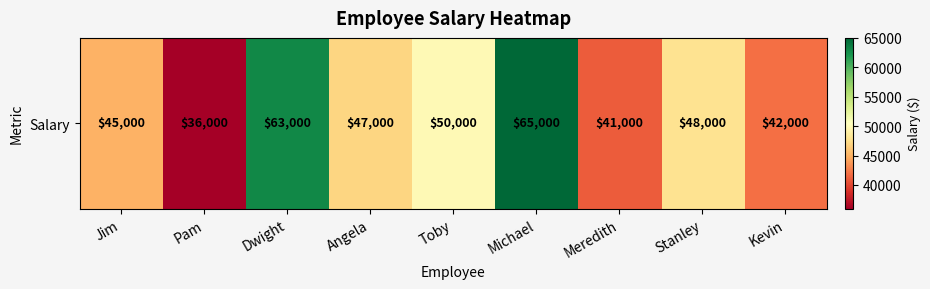

What is the change in value from Jim to Pam?

-9000